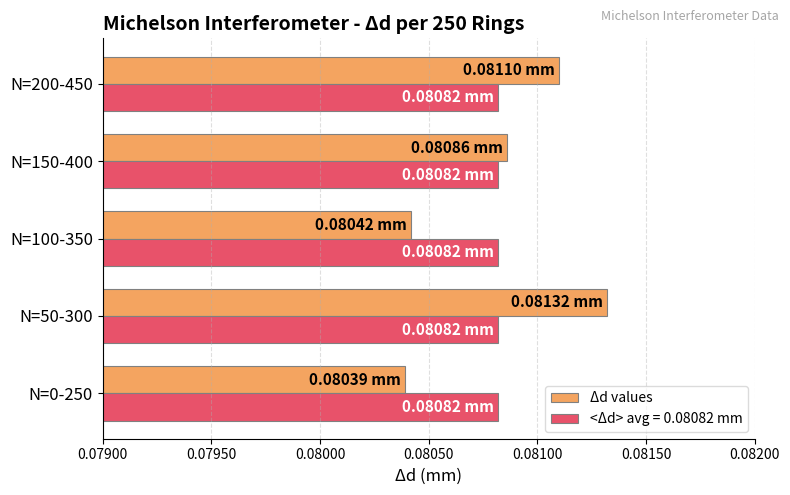

At N=200-450, list the series in order from largest to smallest.

Δd values, <Δd> avg = 0.08082 mm